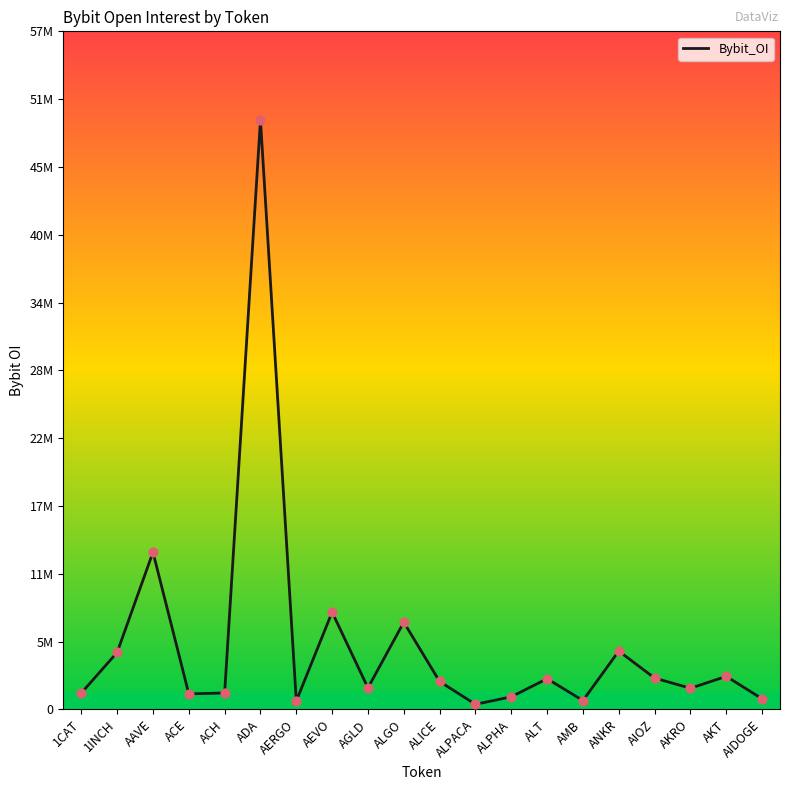

What is the ratio of the value at ANKR to the value at 1INCH?

1.0